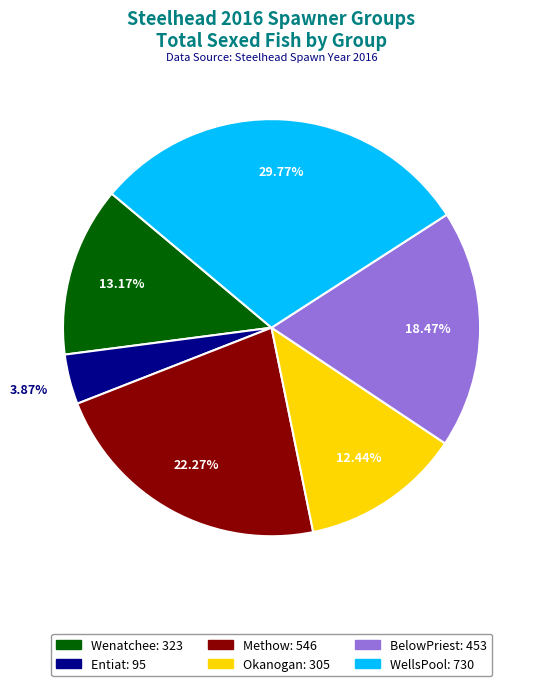

To the nearest percent, what portion does BelowPriest represent?

18%